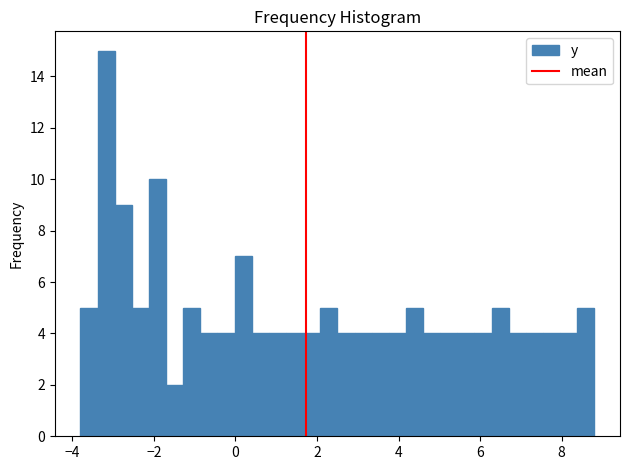

Around what value on the x-axis is the tallest bar? Give the approximate position of its centre, as read against the axis.

-3.2